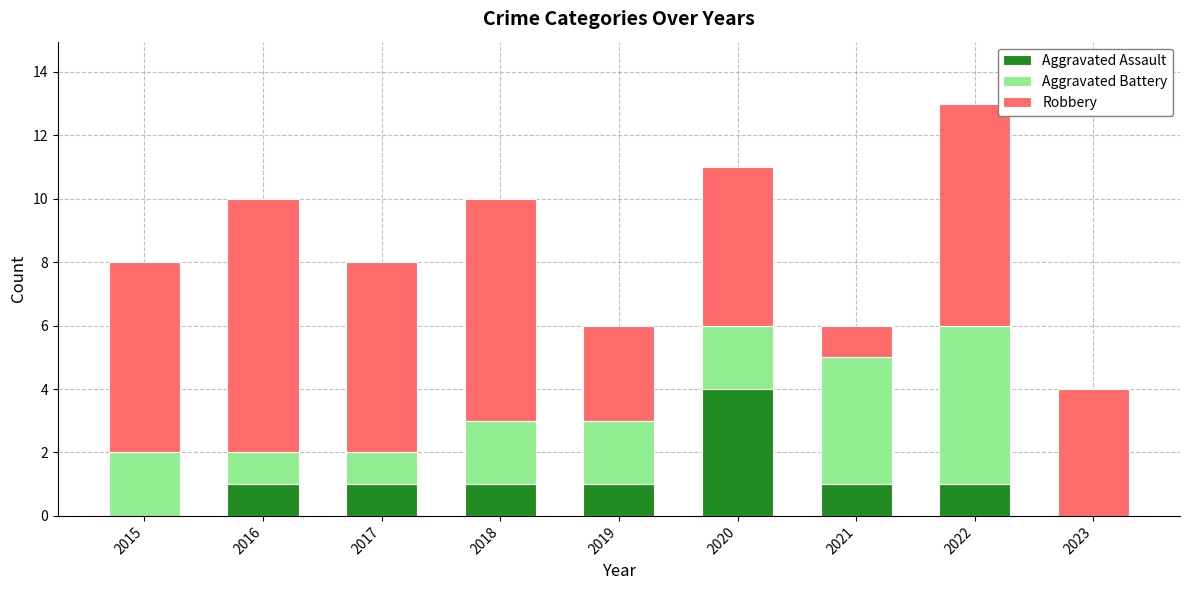

Are the bars grouped side by side (vs. stacked)?

No